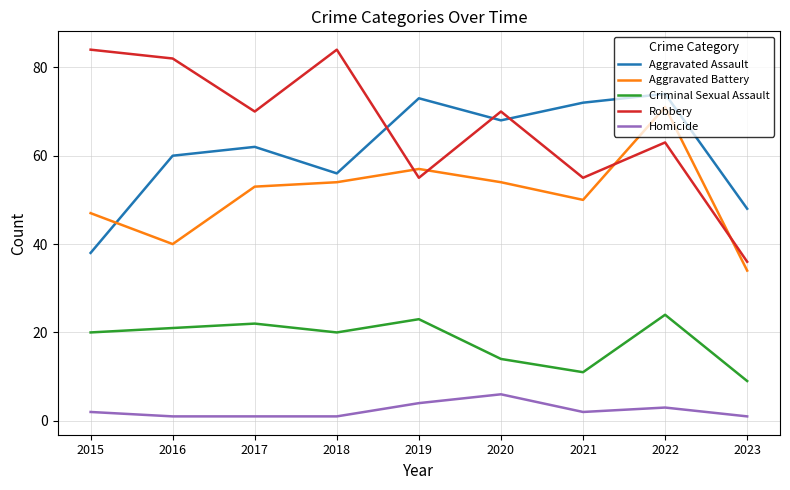

At which category is the sum across all series the highest?

2022